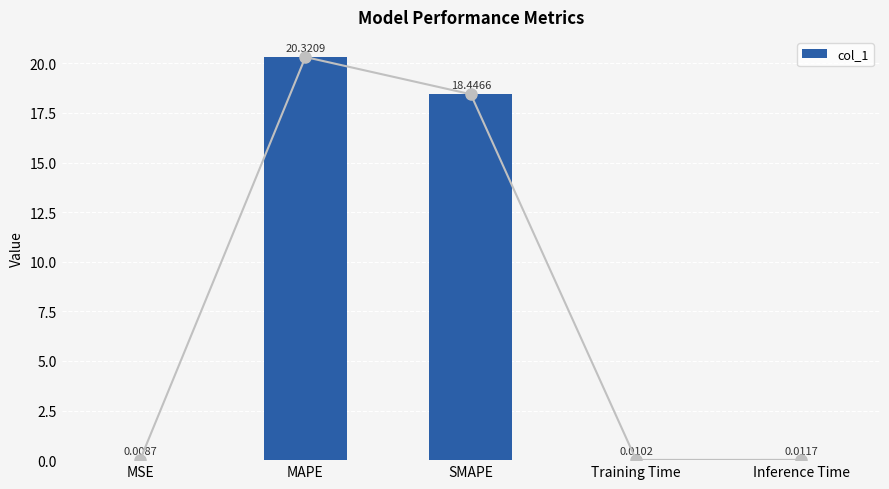

What is the average value?

7.8